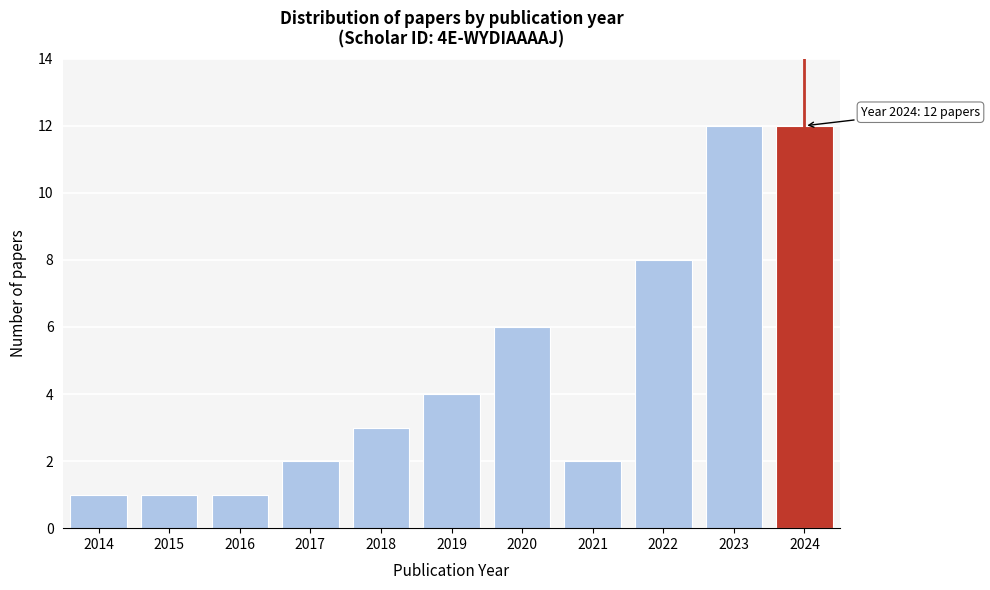

Reading left to right, transcribe all the data shown in this chart.

1	1	1	2	3	4	6	2	8	12	12